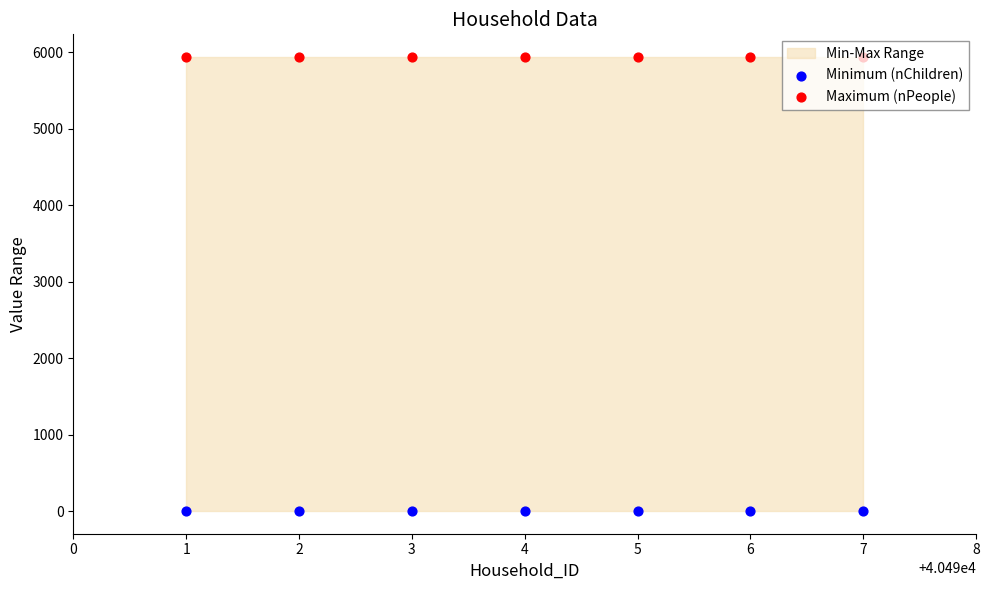

What is the total value across all series at 6?

5939